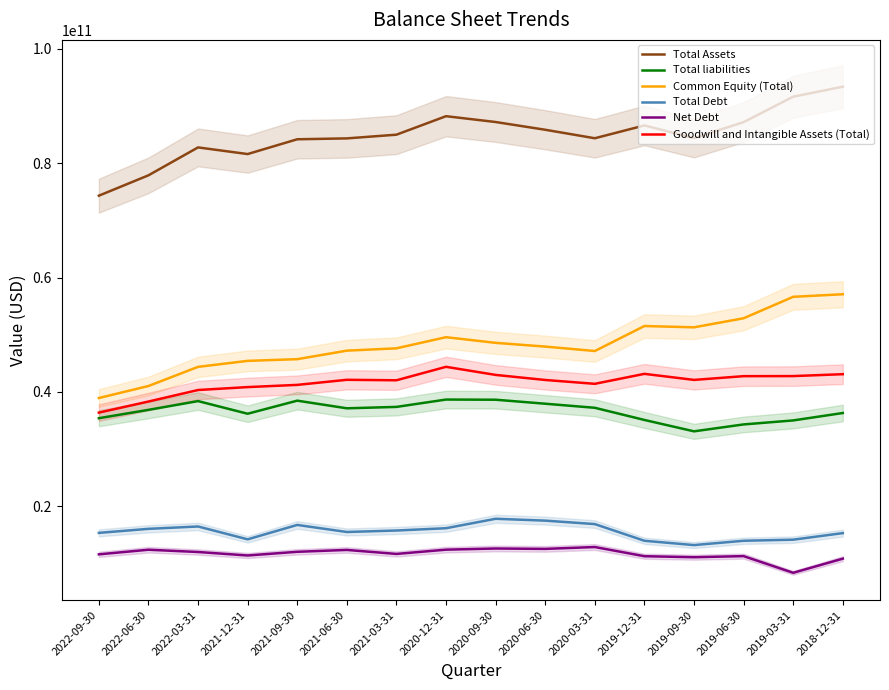

Where is Net Debt nearest to the value 10608000000?

2018-12-31